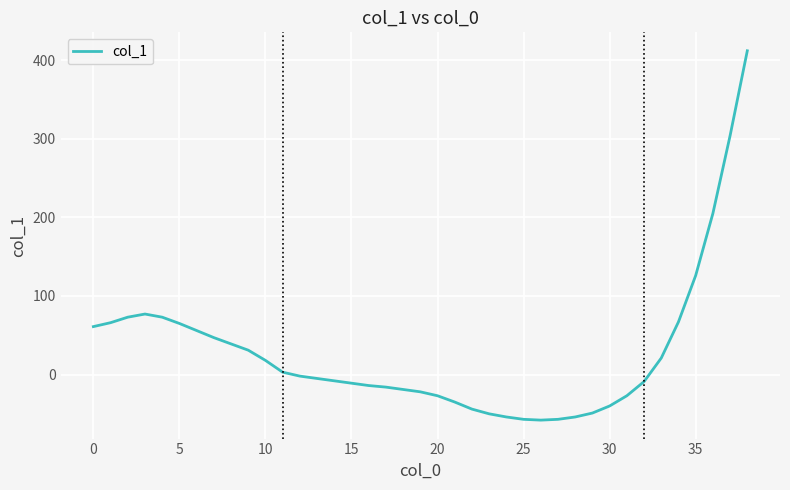

What is the maximum value shown in the chart?

412